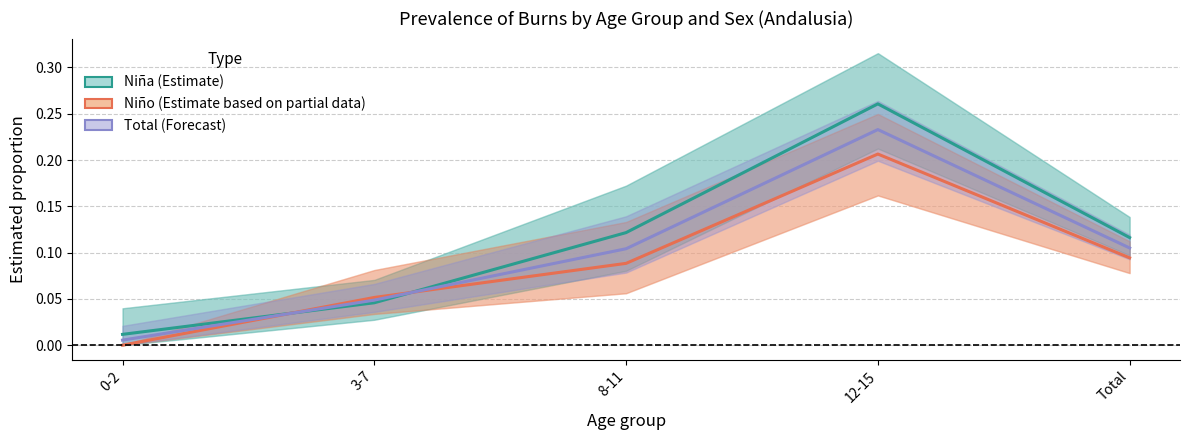

In Niño (Estimate based on partial data), how many points are higher than both neighbors (excluding endpoints)?

1